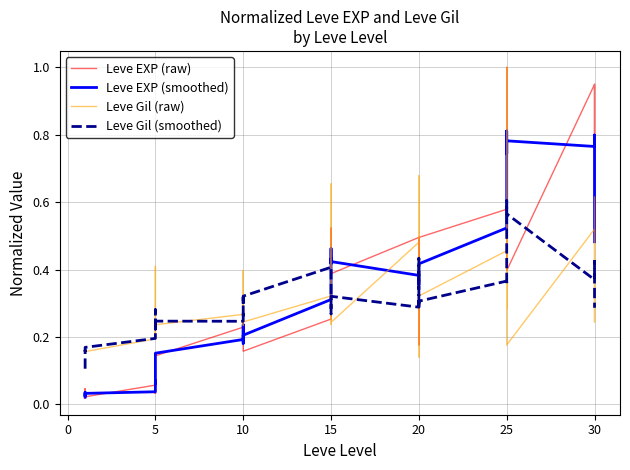

True or false: Leve EXP (raw) has a value of 1.4 at 25.

False